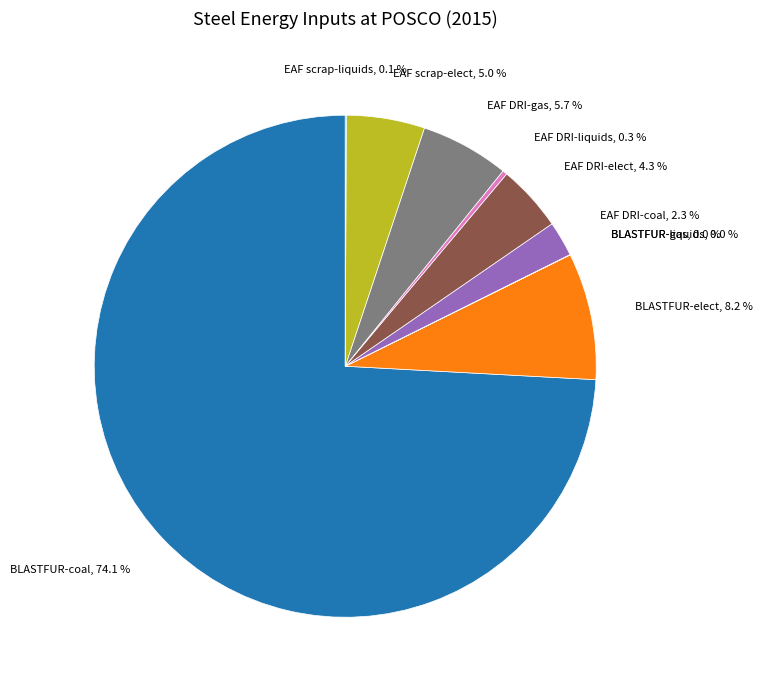

Is there a majority slice in this chart?

Yes